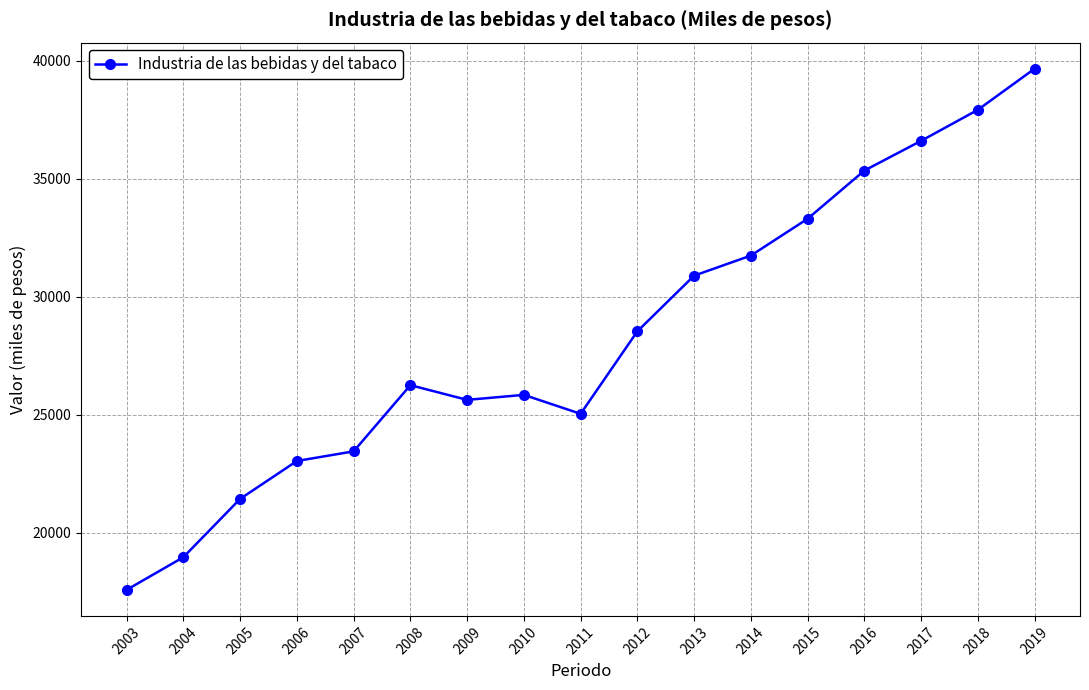

Reading right to left, transcribe all the data shown in this chart.

39668.3	37924.6	36609.6	35348.6	33306.1	31745.5	30894.3	28535.2	25037.3	25840.7	25628.1	26251.3	23445.9	23037.2	21430.9	18959.0	17574.4